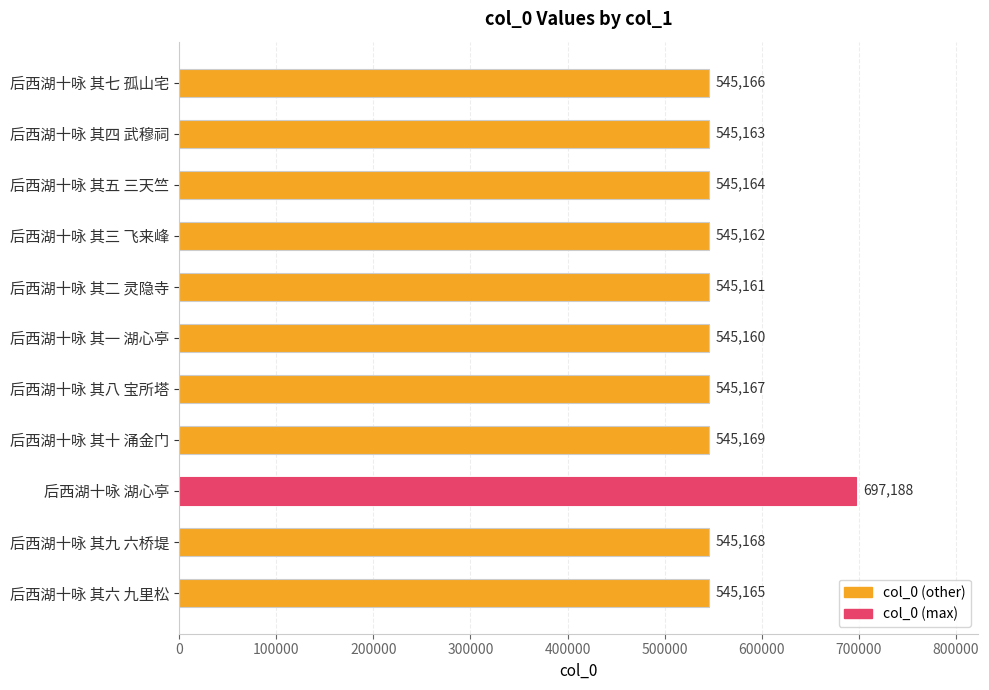

What is the sum of all values?

6148833